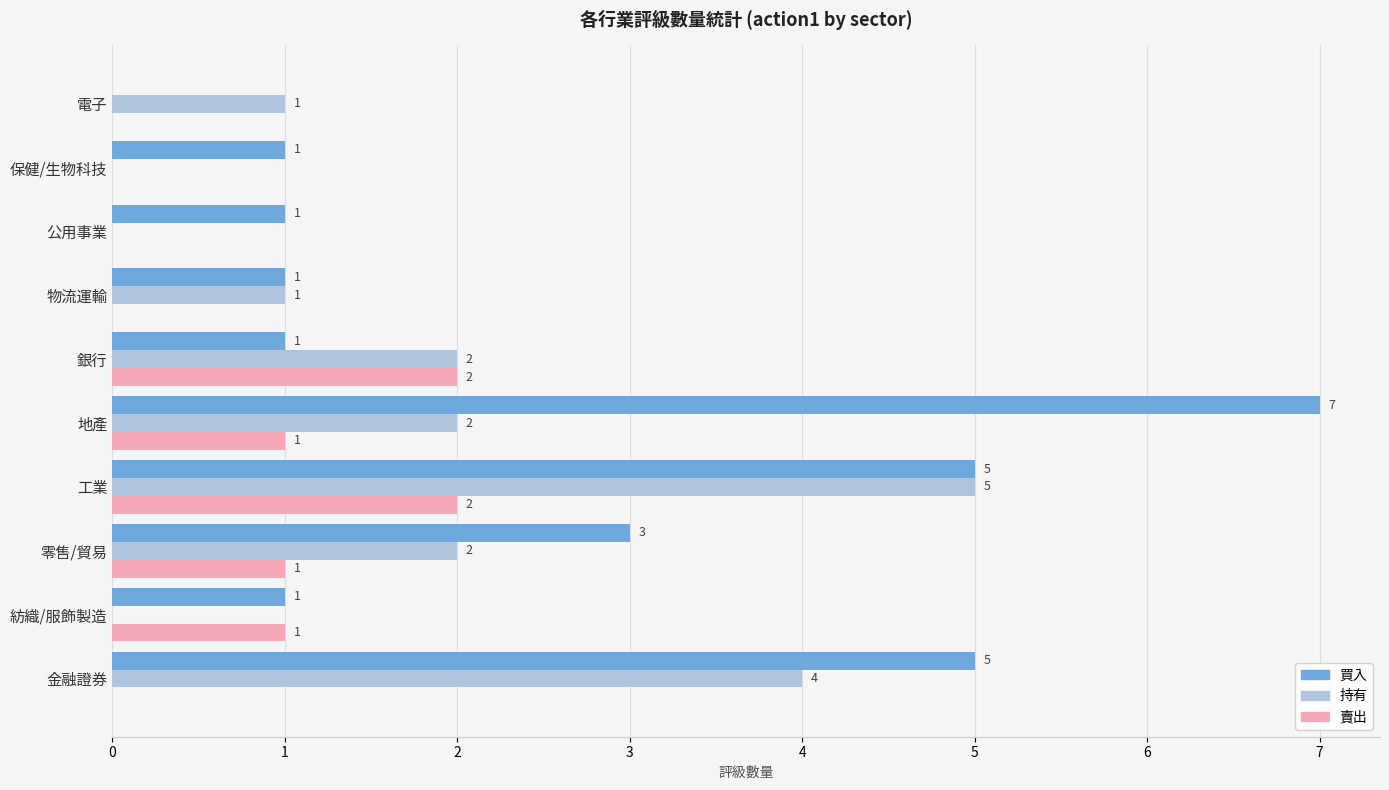

Which series has the widest spread of values?

買入